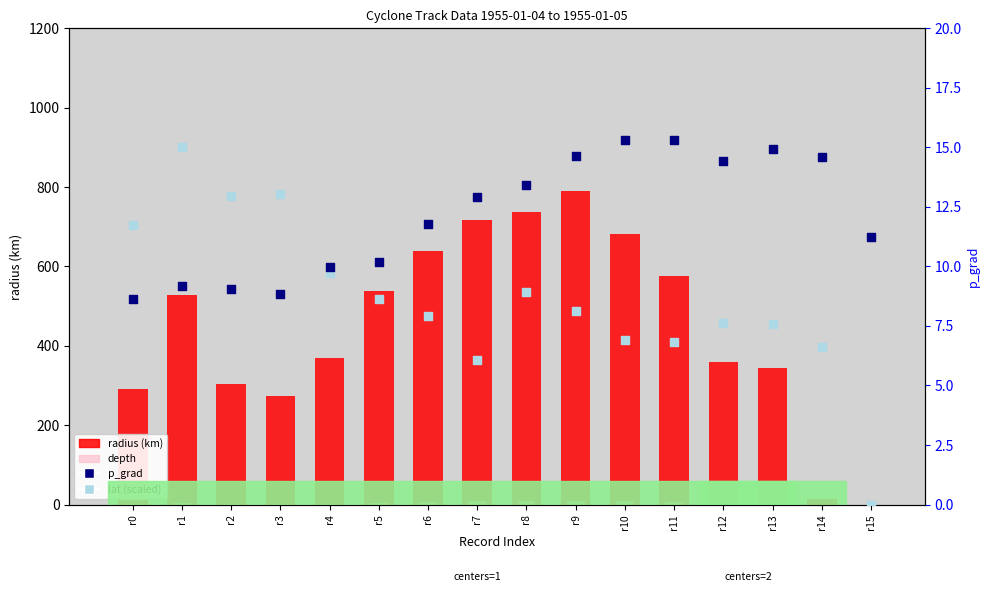

Which series has the largest total across all categories?

radius (km)